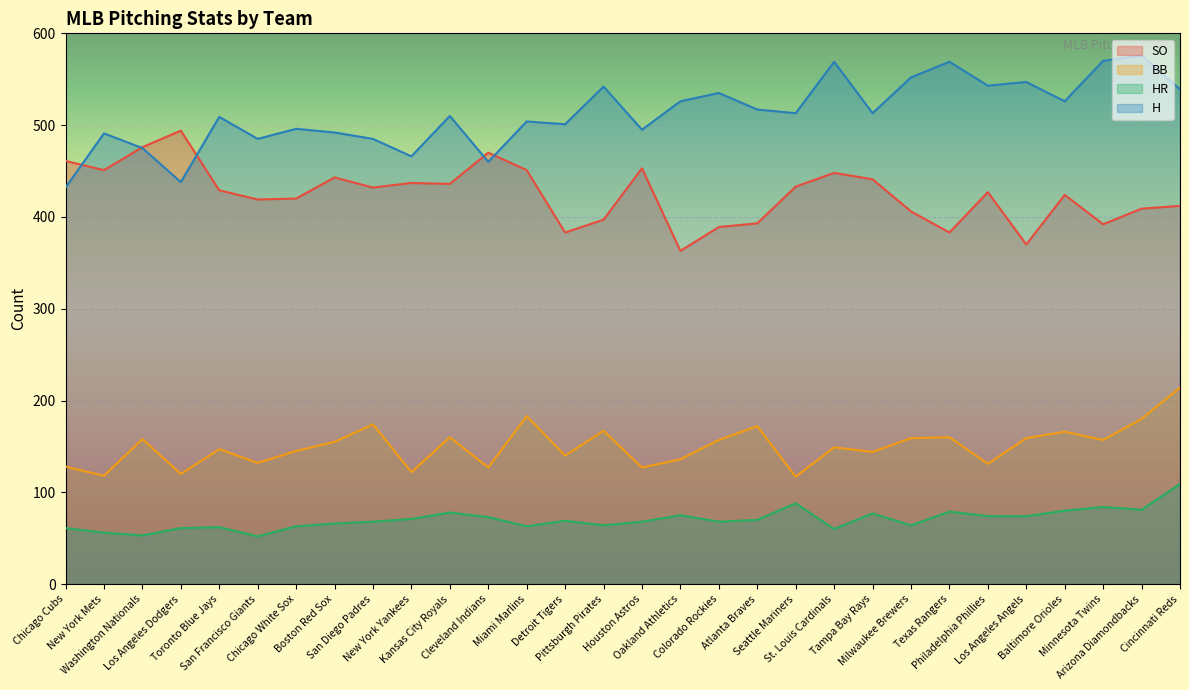

How many data points in H are less than 513?

15